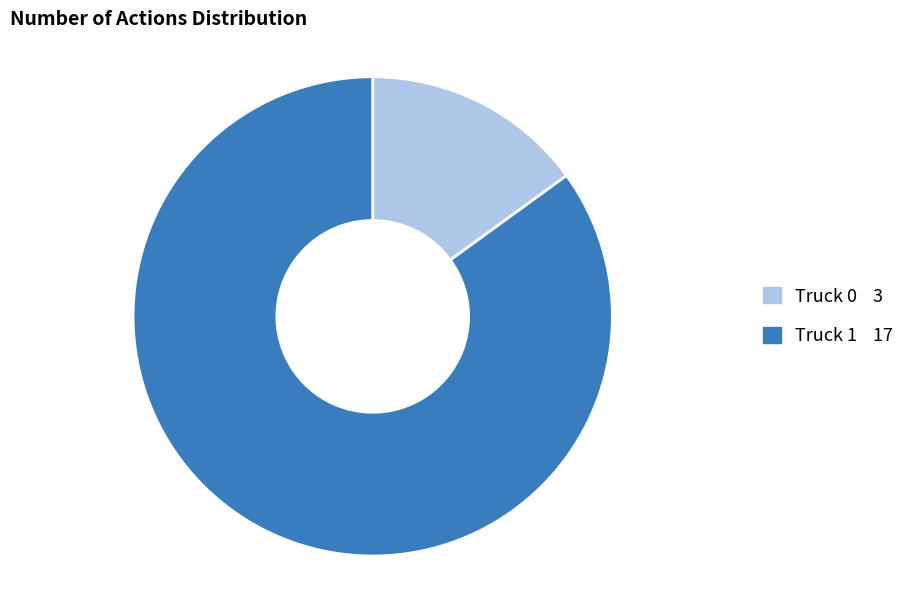

Do Truck 1 and Truck 0 together represent more than half of the pie?

Yes